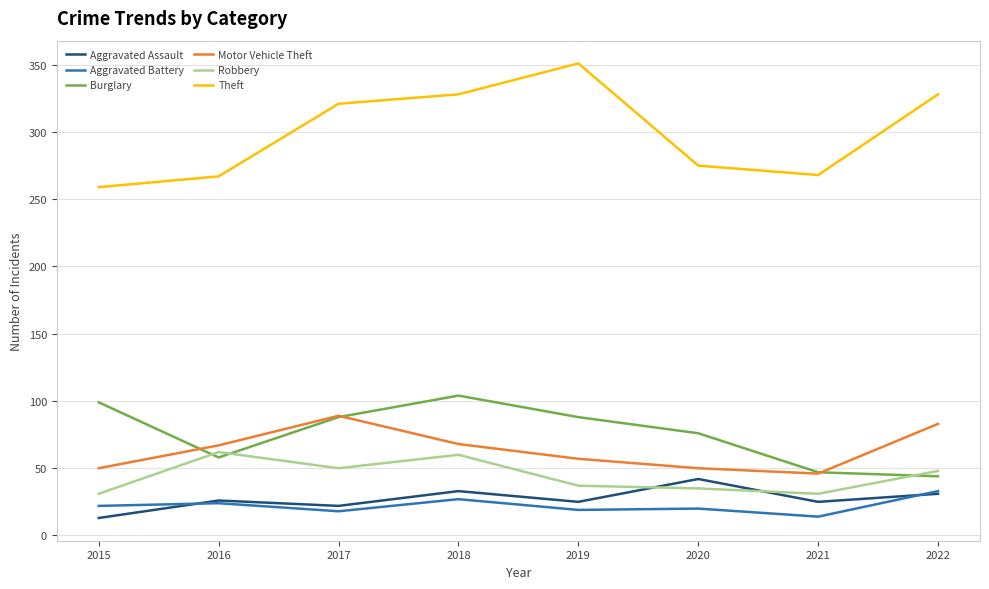

How many lines are shown in the chart?

6